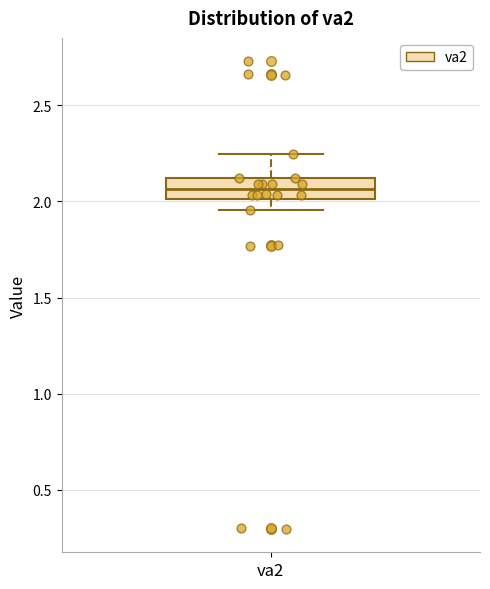

Where is the upper edge of the box for va2 on the y-axis? The values are not printed on the chart, so give them approximately, as read against the axis.

2.10